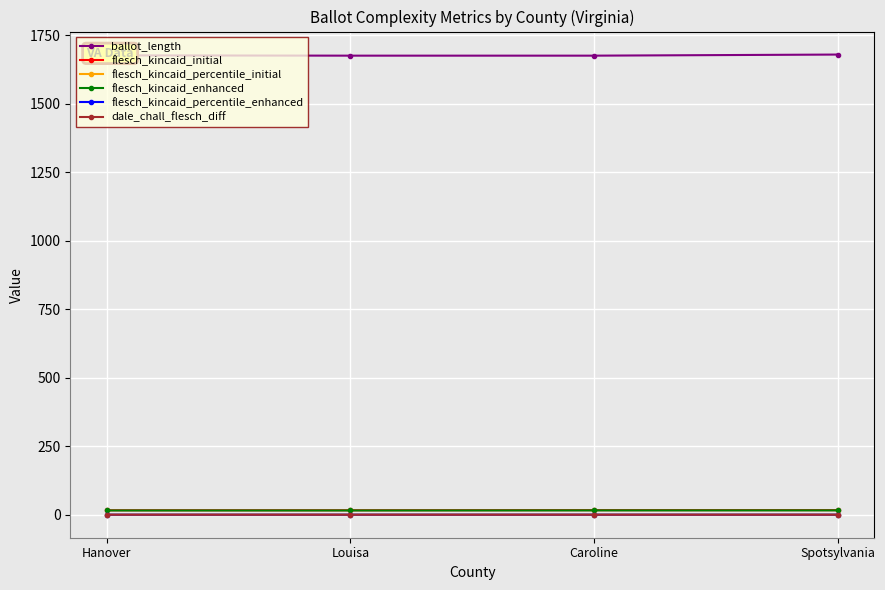

How many categories are shown in the chart?

4